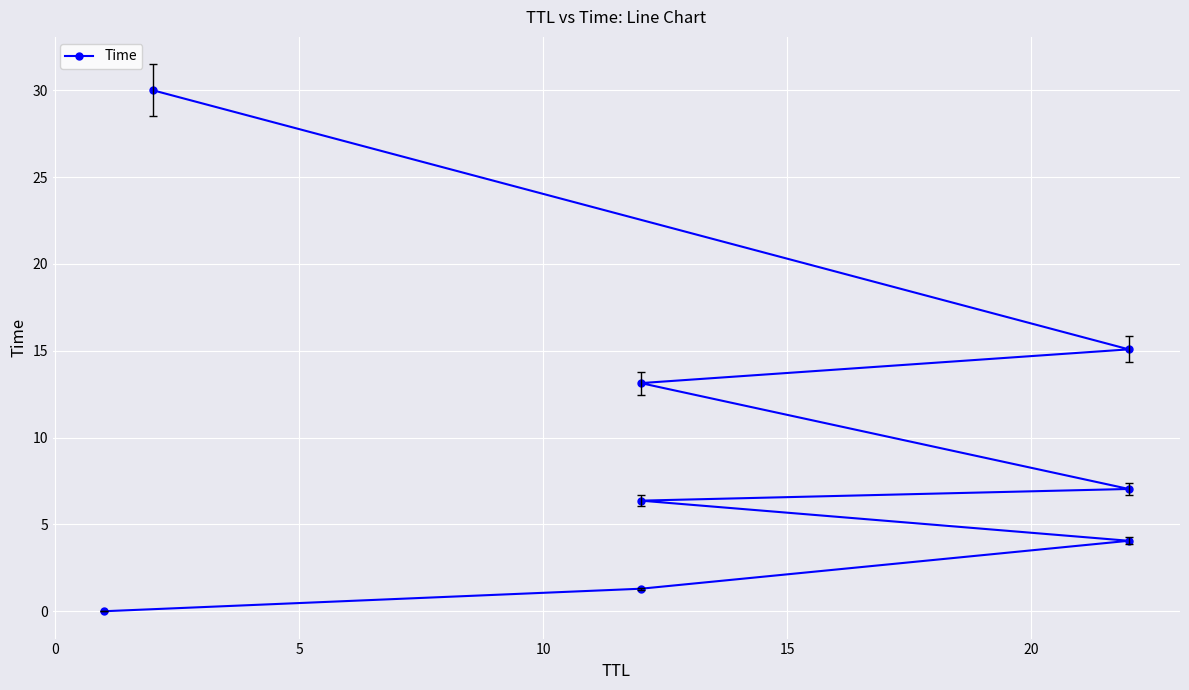

What is the value of the 8th point from the left?

30.0